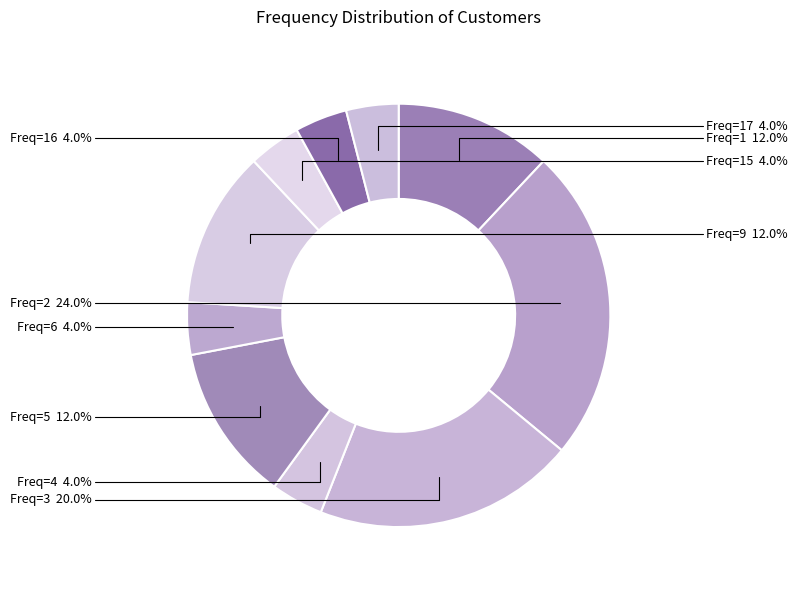

Which category has the biggest portion of the pie?

Freq=2